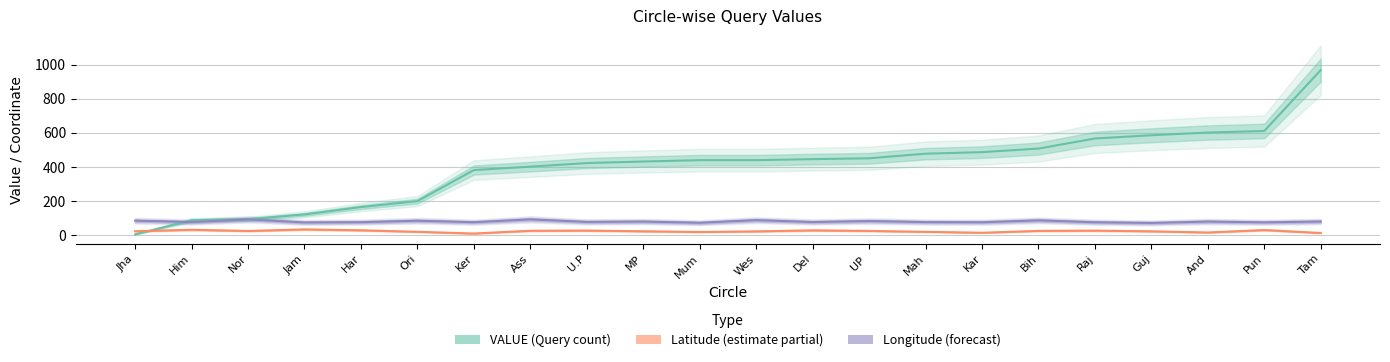

Which series ends up on top after the final intersection of VALUE (Query count) and Latitude?

VALUE (Query count)